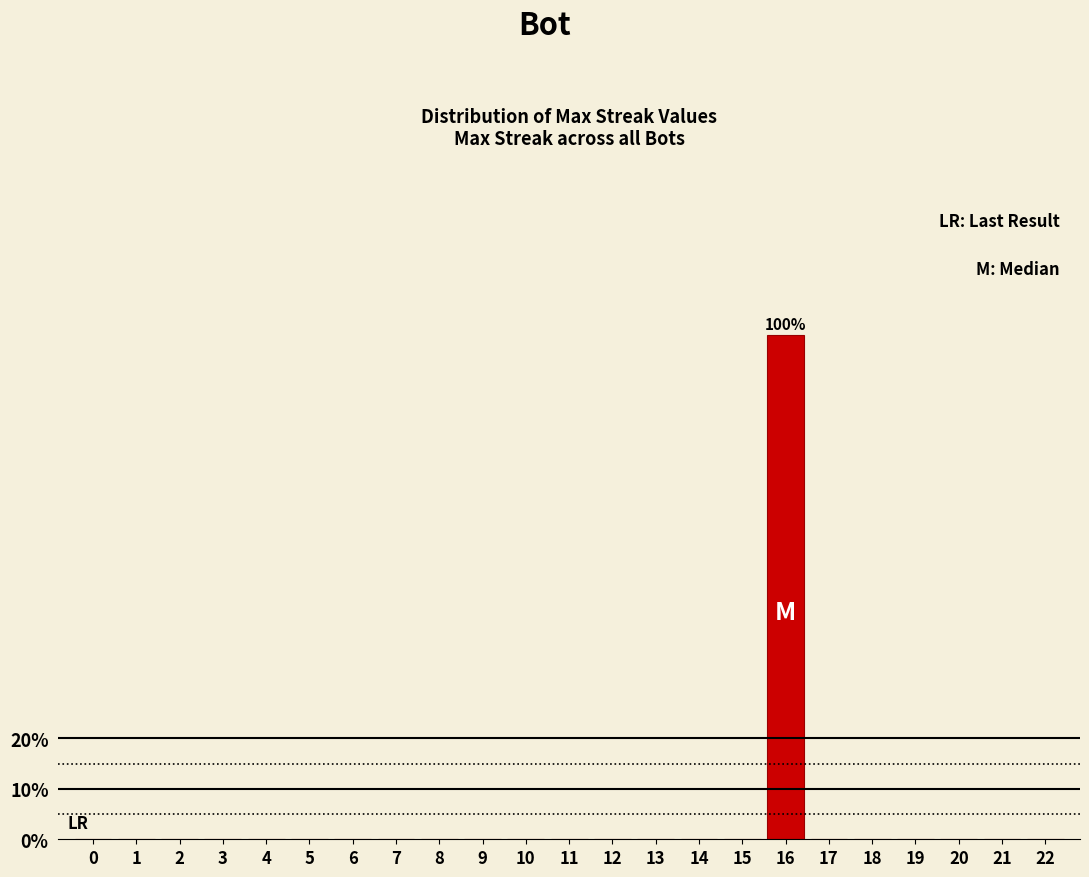

Reading left to right, list all the values displayed in this chart.

0=0	1=0	2=0	3=0	4=0	5=0	6=0	7=0	8=0	9=0	10=0	11=0	12=0	13=0	14=0	15=0	16=100	17=0	18=0	19=0	20=0	21=0	22=0